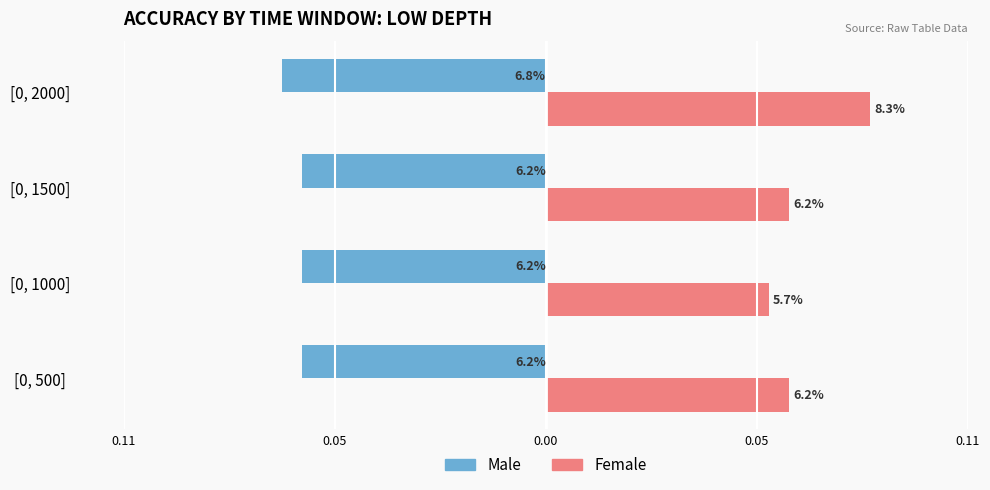

Which series has the widest spread of values?

Female